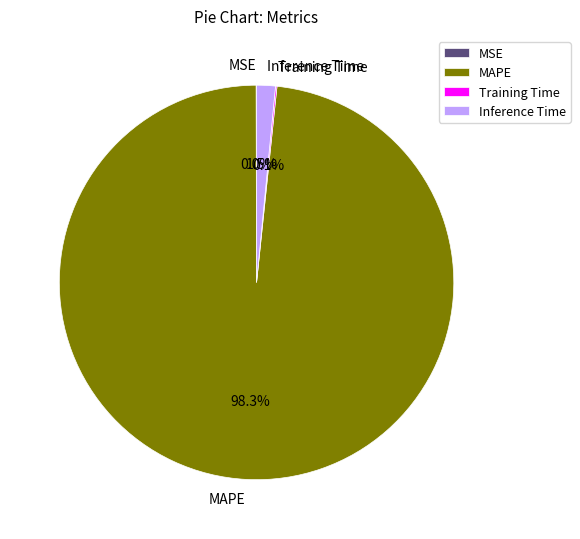

Is there any slice that represents more than half of the pie?

Yes